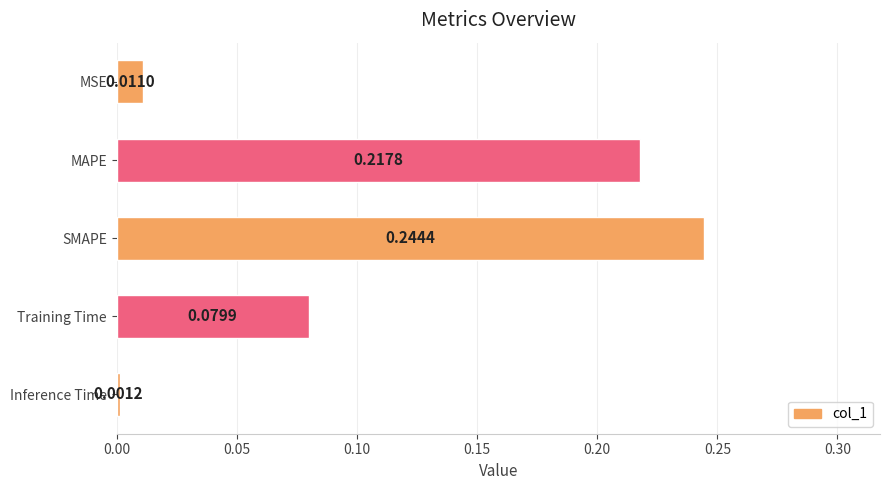

Which category has the highest value across all series?

SMAPE